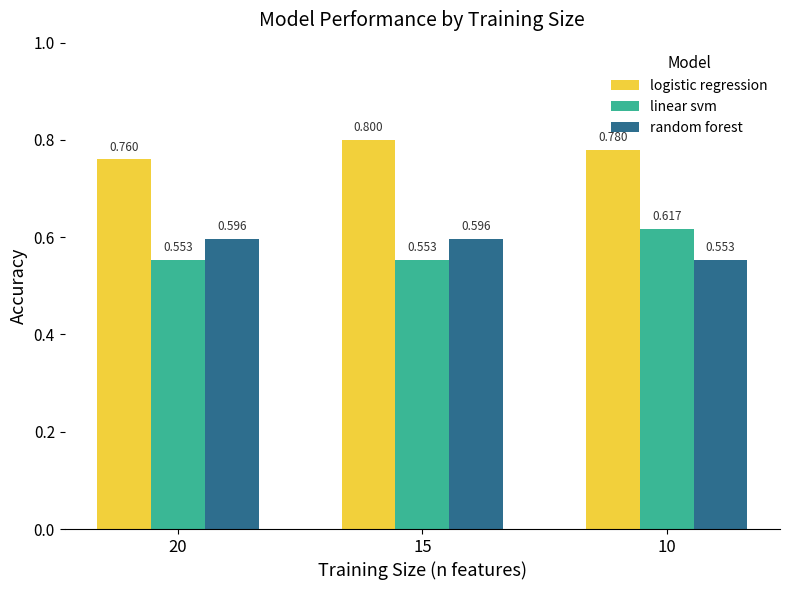

At which category is the sum across all series the highest?

10